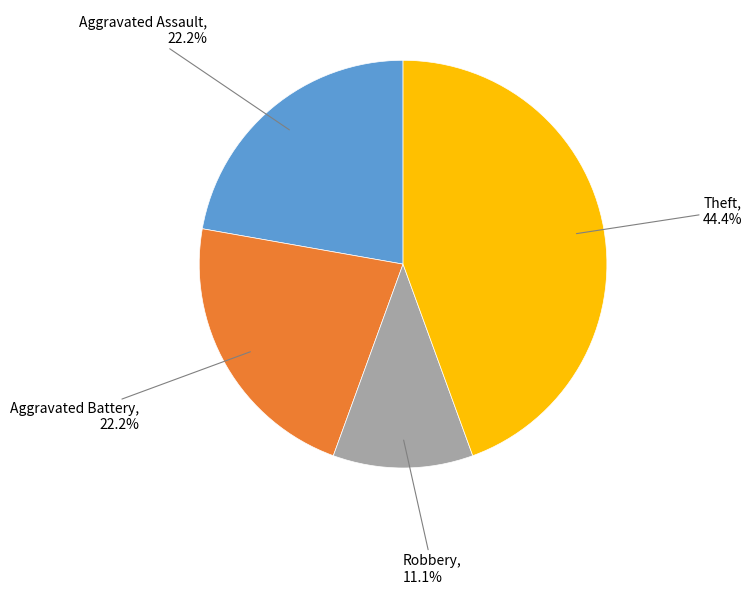

Does any single category account for the majority?

No